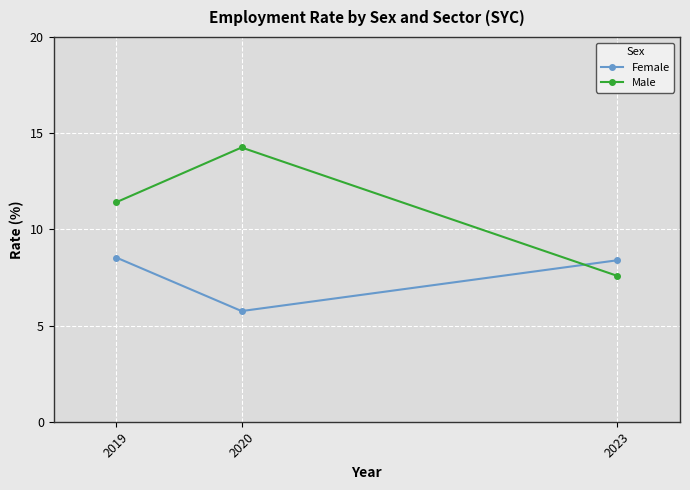

How many data points in Female are less than 8?

1